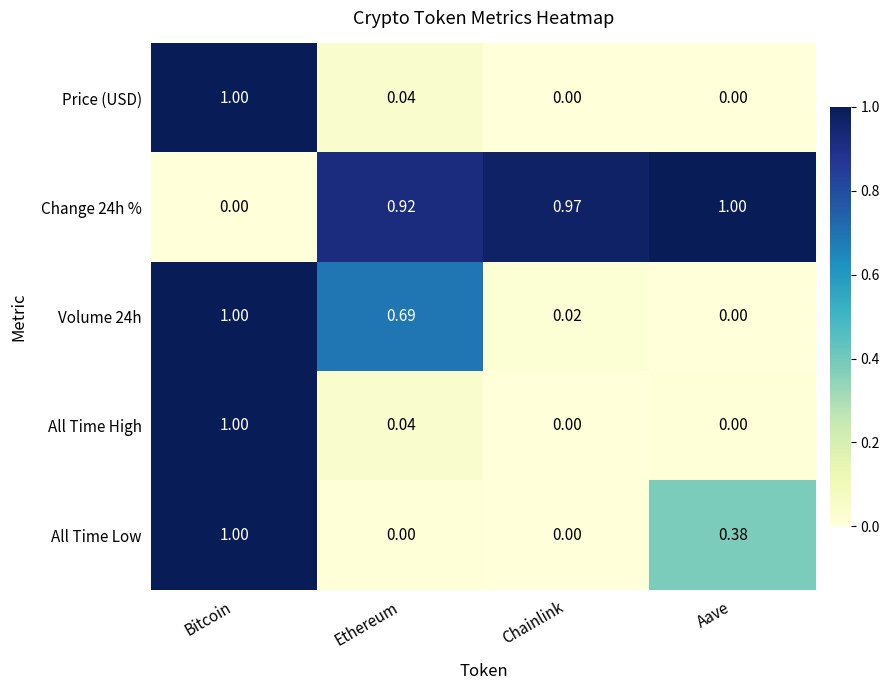

Which category has the highest value in the All Time High series?

Bitcoin